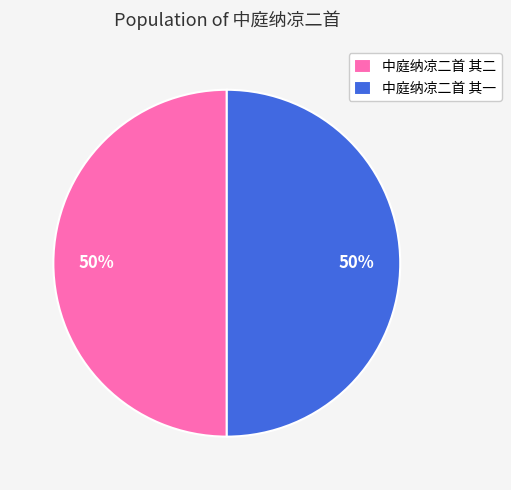

Approximately how many times larger is the value at 中庭纳凉二首 其二 compared to 中庭纳凉二首 其一?

1.0